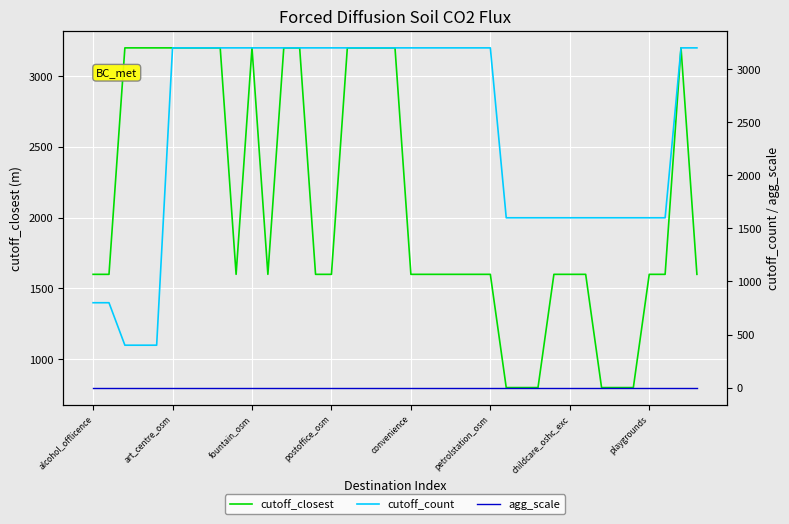

True or false: agg_scale and cutoff_count intersect in this chart.

False